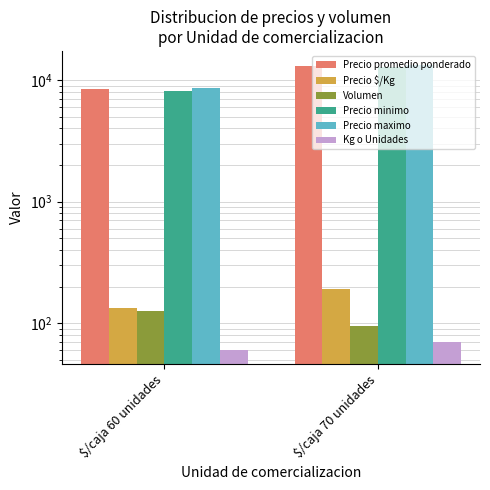

Reading left to right, transcribe all the data shown in this chart.

Precio promedio ponderado: $/caja 60 unidades=8406	$/caja 70 unidades=13129
Precio $/Kg: $/caja 60 unidades=134	$/caja 70 unidades=191
Volumen: $/caja 60 unidades=125	$/caja 70 unidades=94
Precio minimo: $/caja 60 unidades=8050	$/caja 70 unidades=12686
Precio maximo: $/caja 60 unidades=8550	$/caja 70 unidades=13229
Kg o Unidades: $/caja 60 unidades=60	$/caja 70 unidades=70